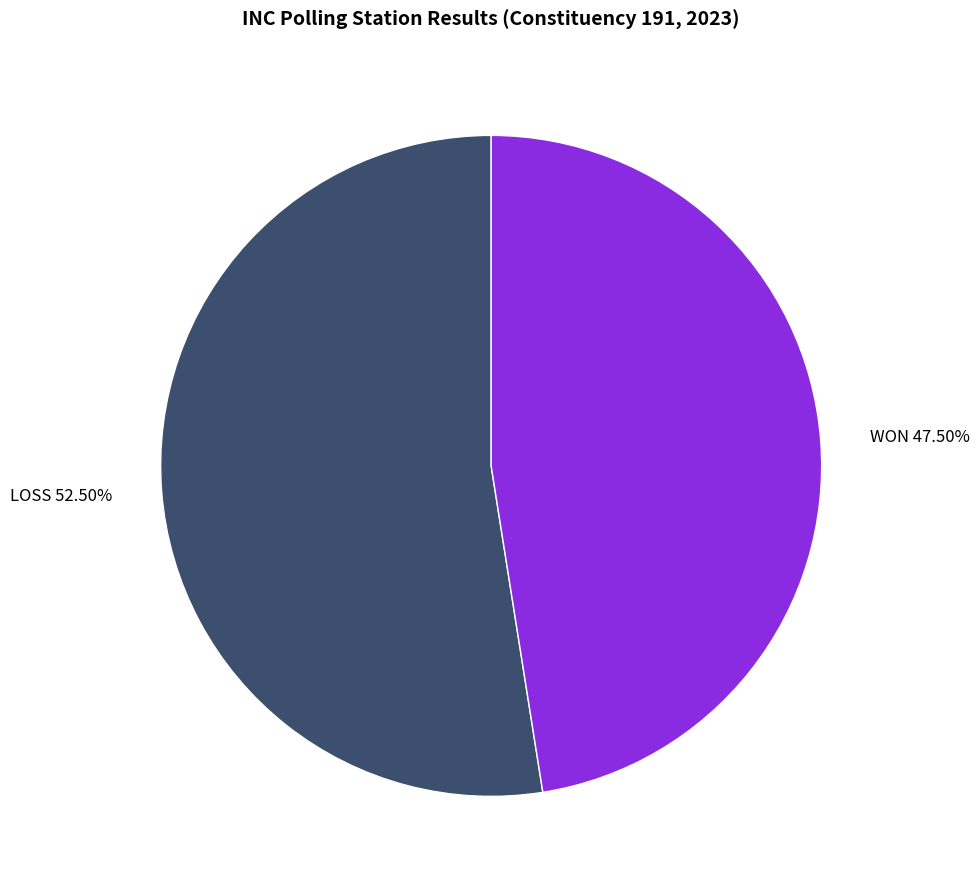

Does any single category account for the majority?

Yes